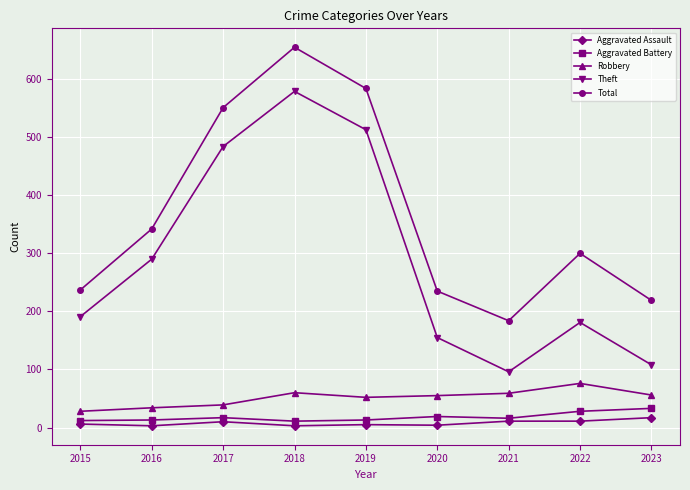

How many distinct data groups are displayed?

5